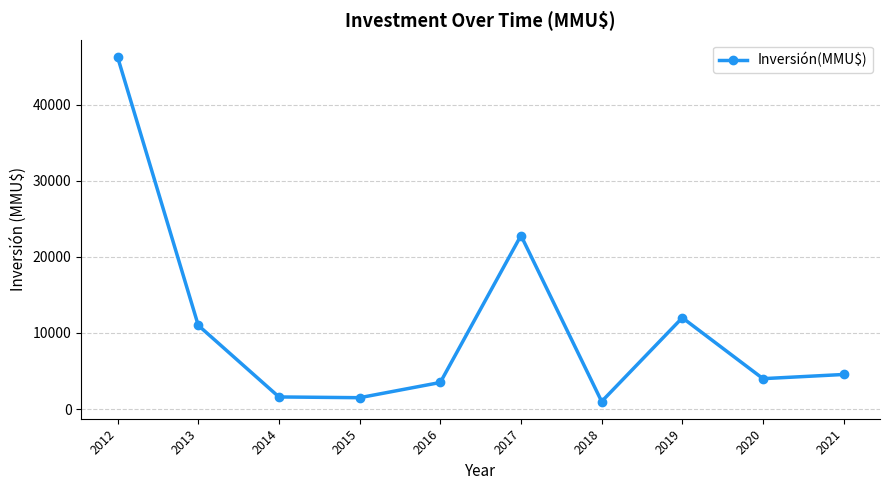

How many lines are shown in the chart?

1